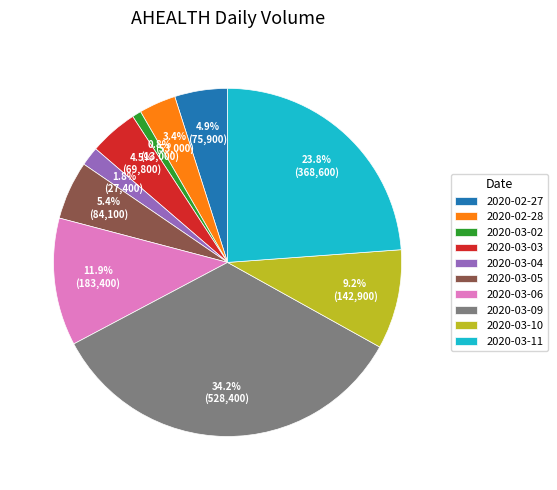

What percentage do 2020-03-09 and 2020-03-03 together represent?

38.7%